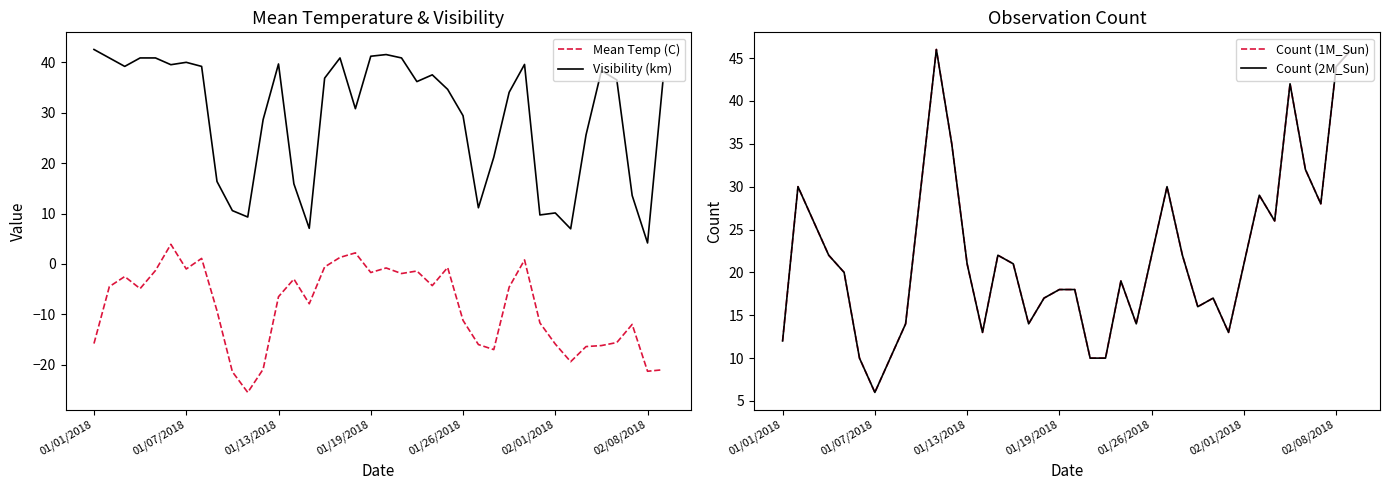

True or false: Visibility (km) and Mean Temp (C) cross at least once.

False